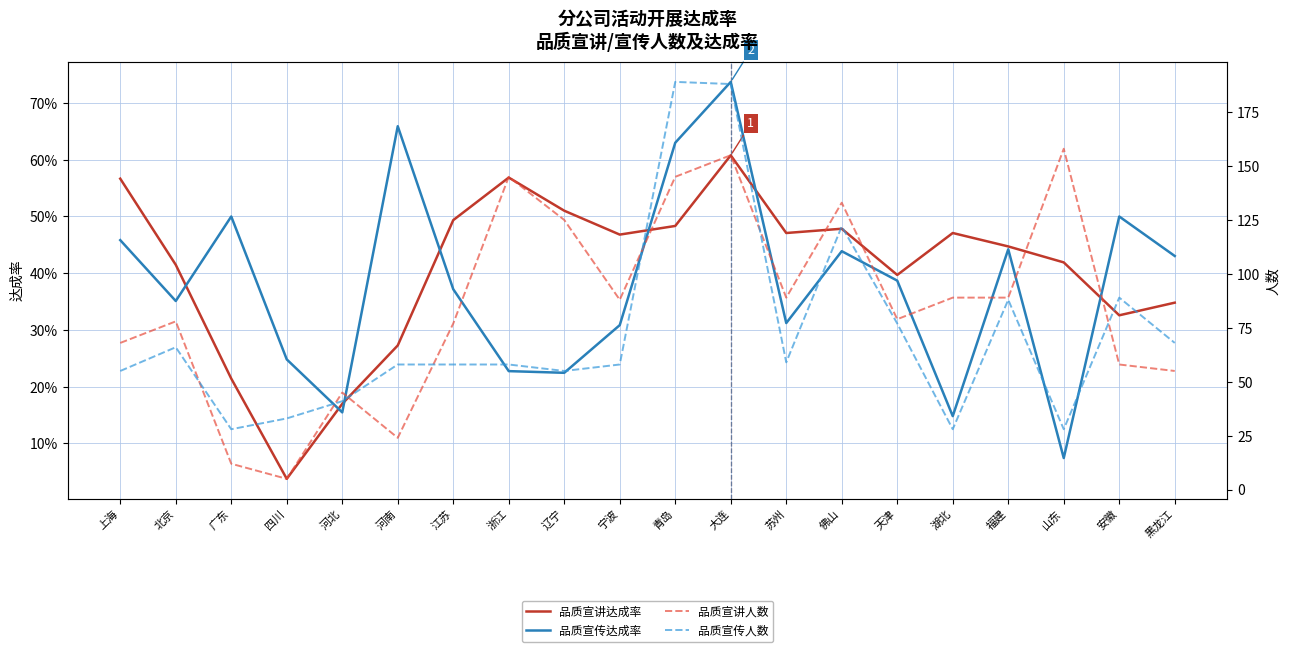

What value does the 品质宣传人数 series have at 河北?

41.0